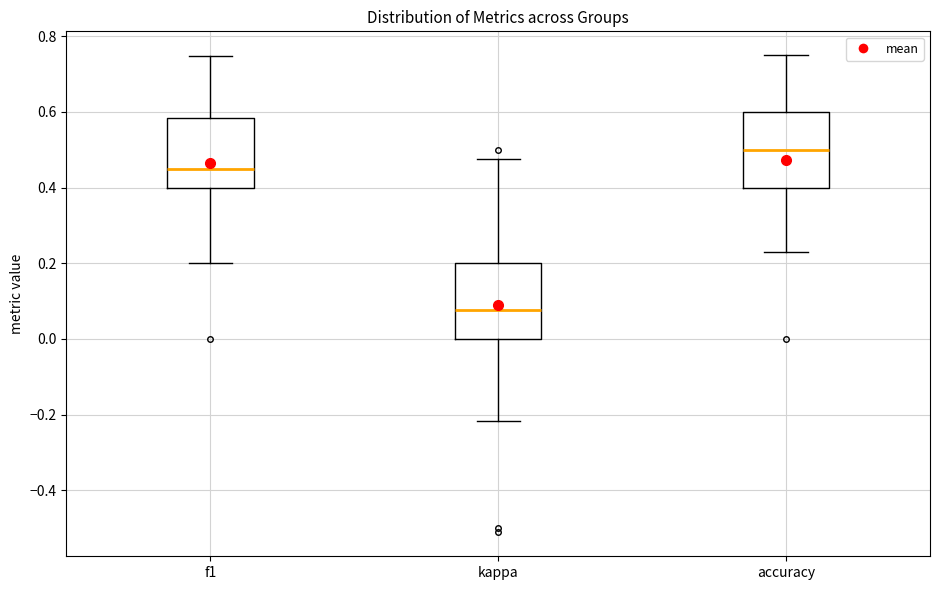

Which box has the lowest median line?

kappa